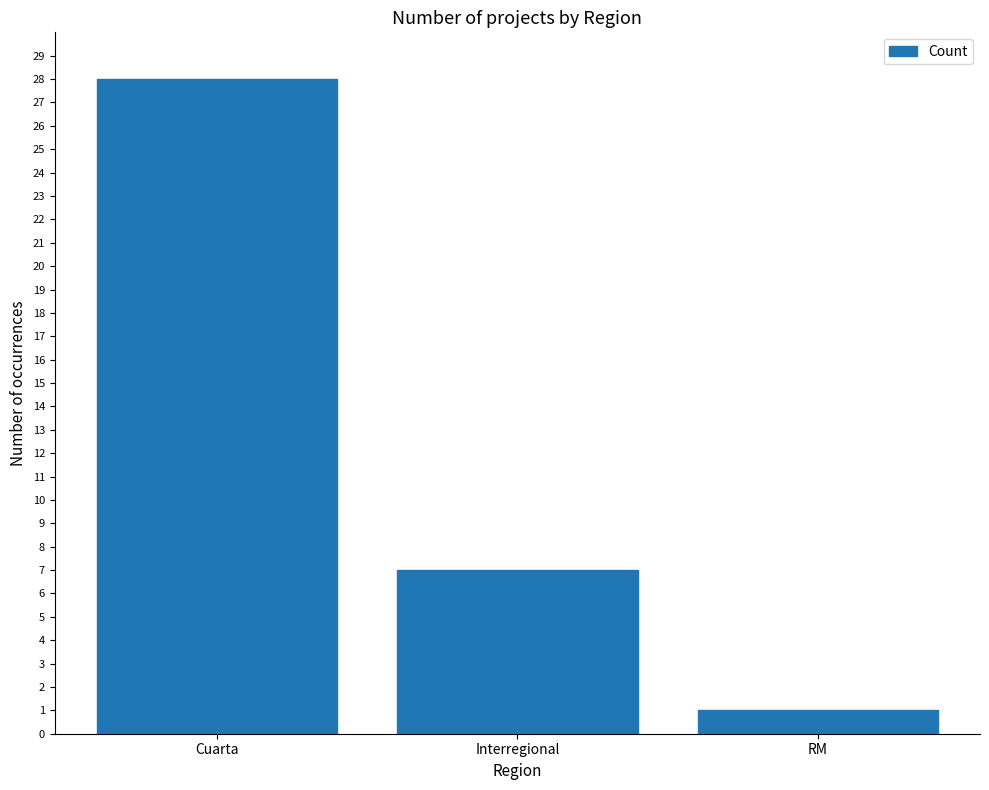

Approximately how many times larger is the value at RM compared to Interregional?

0.1